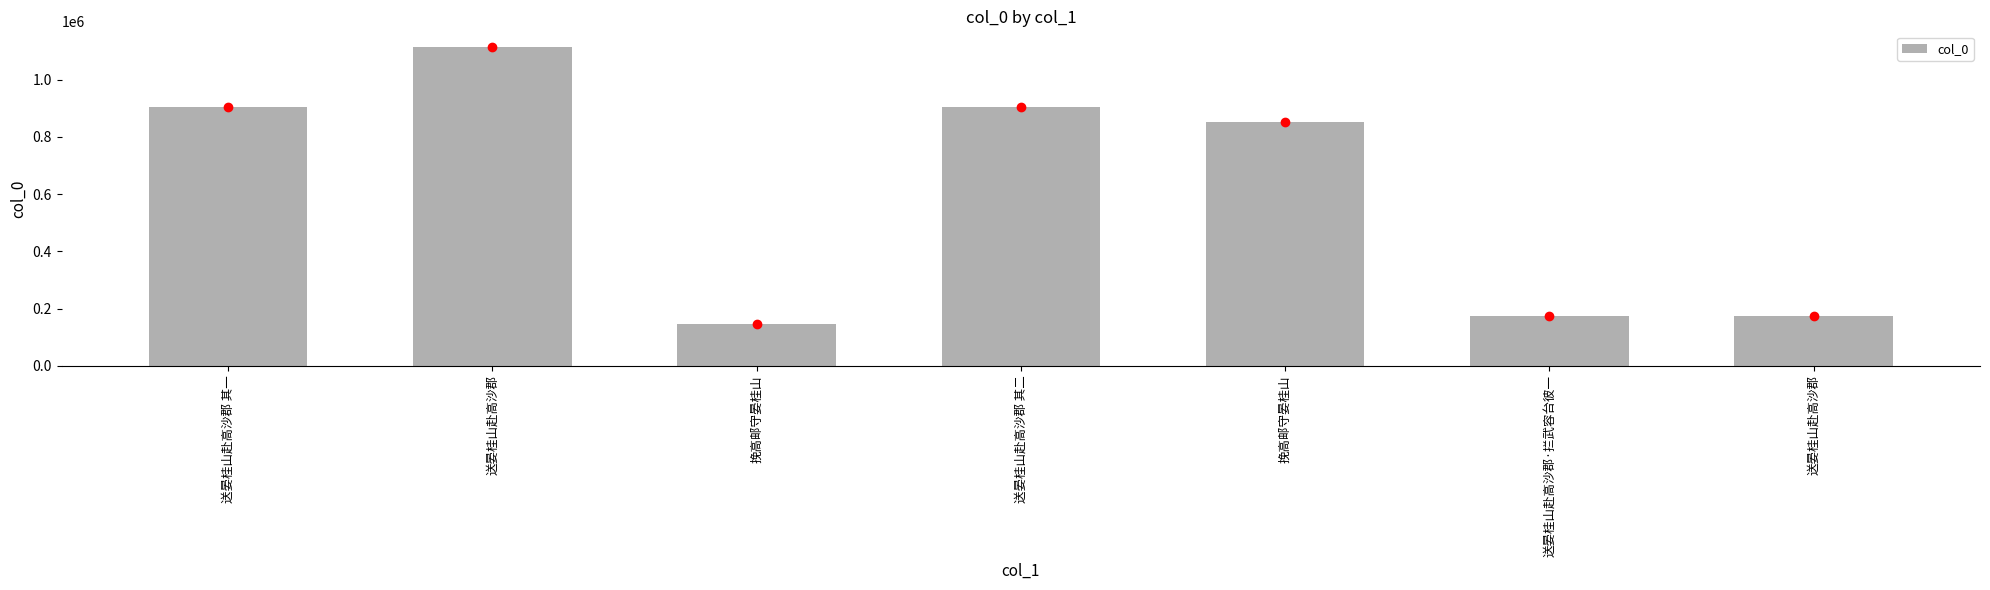

Count the number of categories in the chart.

7